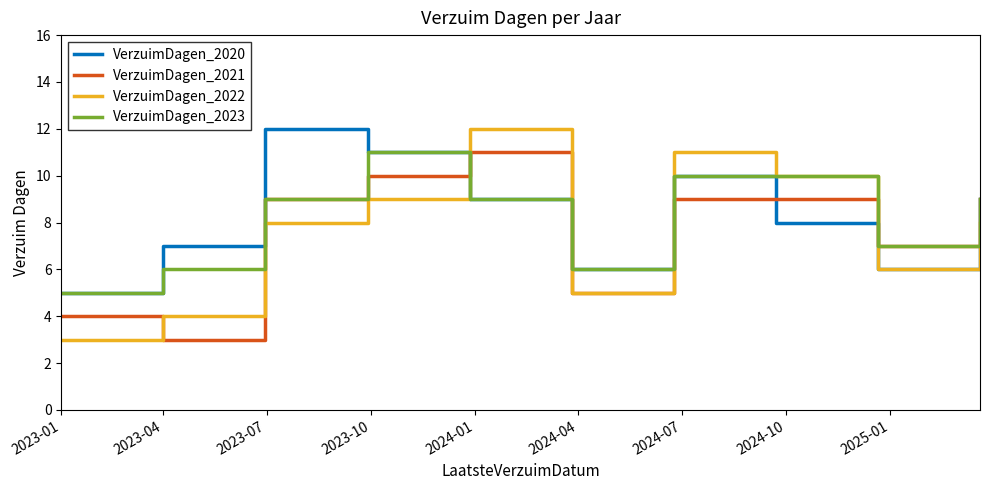

What is the highest value of the VerzuimDagen_2020 series?

12